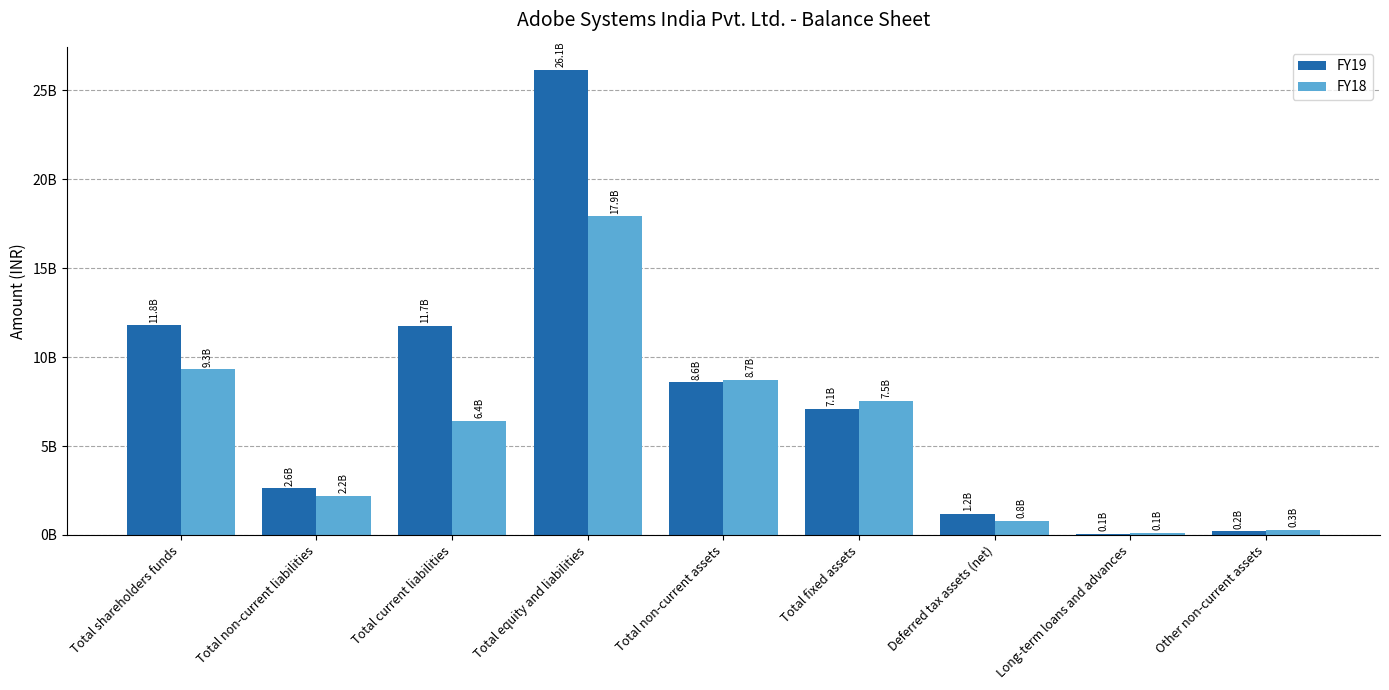

Are the bars horizontal?

No